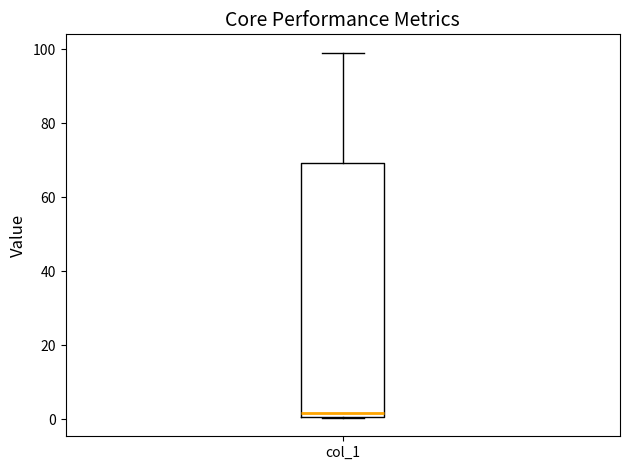

Where is the lower edge of the box for col_1 on the y-axis? The values are not printed on the chart, so give them approximately, as read against the axis.

0